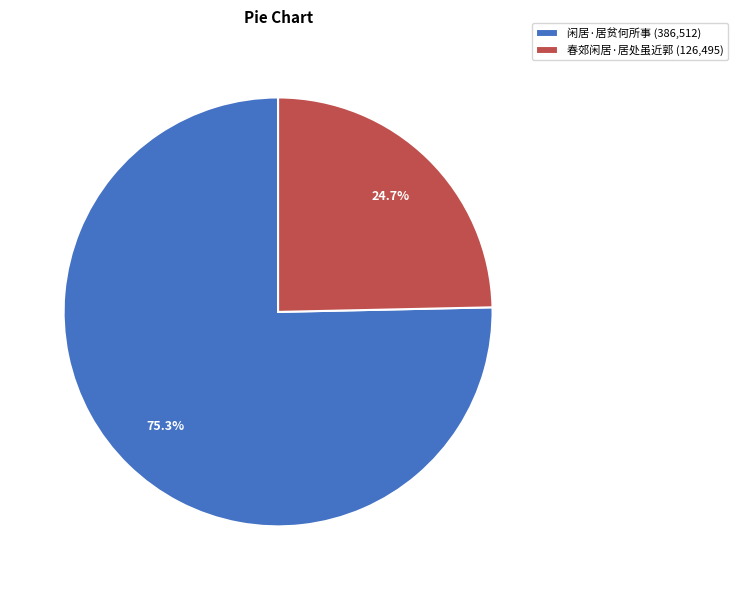

Which category accounts for the majority?

闲居·居贫何所事